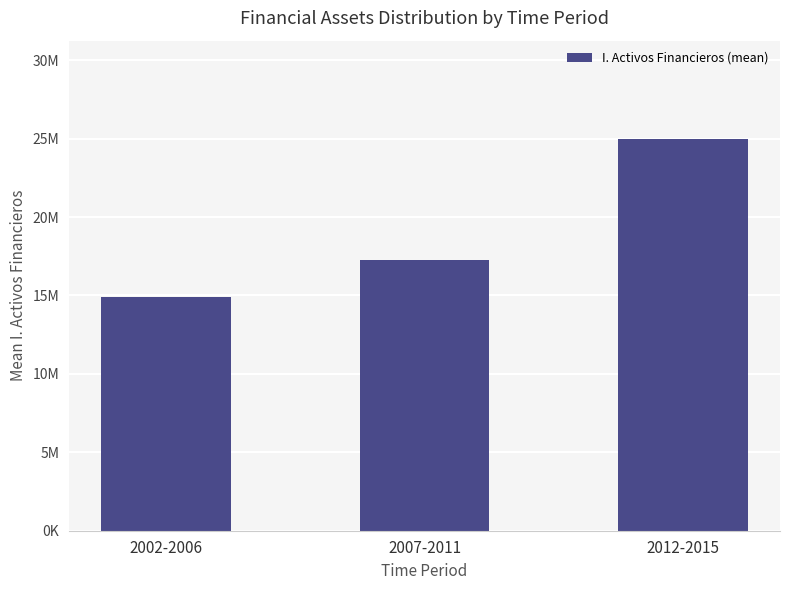

Which label corresponds to the largest value in the chart?

2012-2015